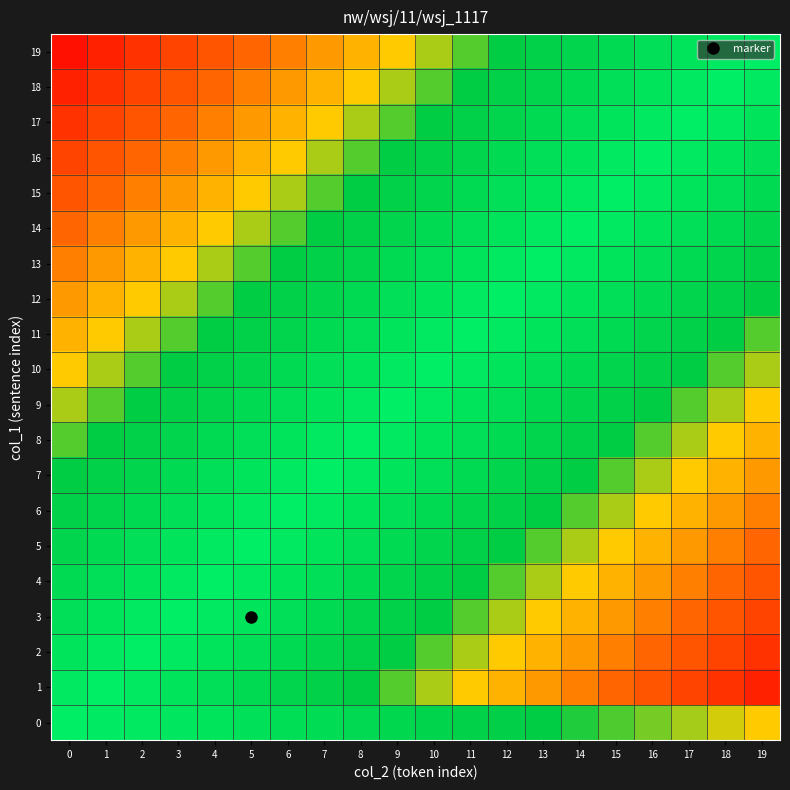

Which series has the largest total across all categories?

19